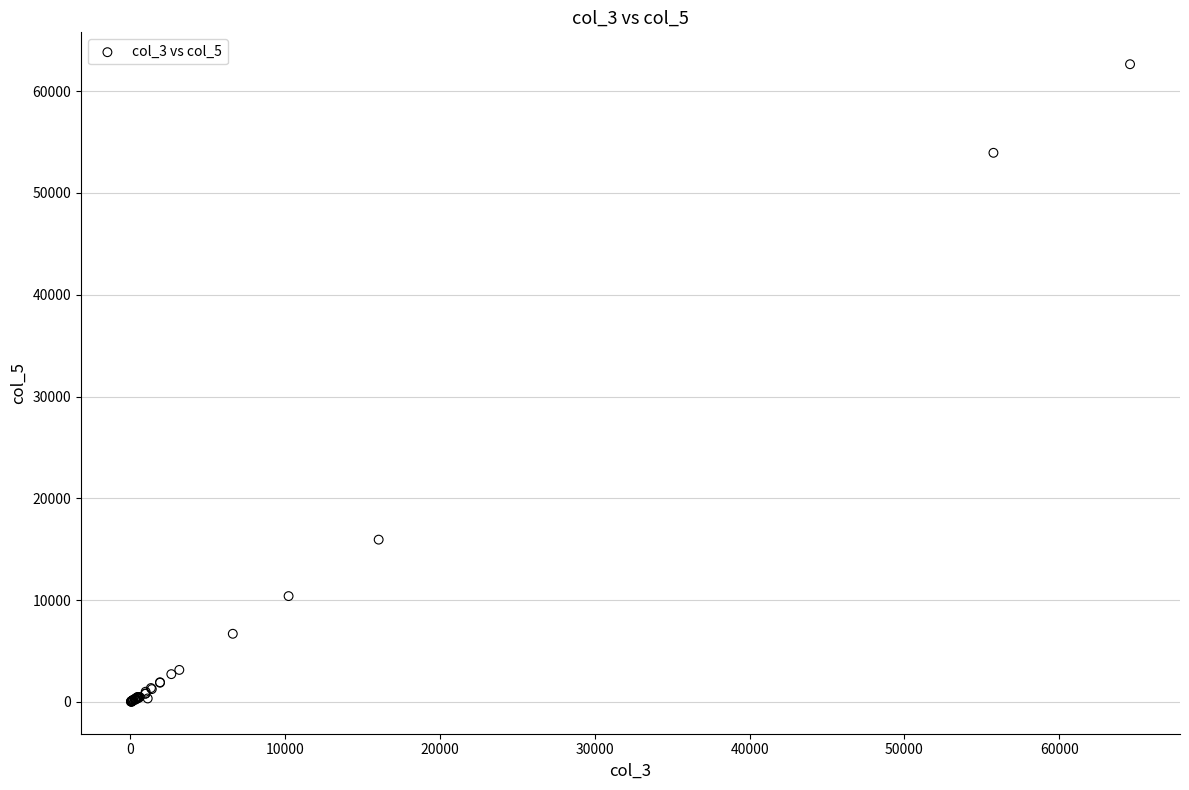

What Y value in the scatter plot is closest to 31323?

15938.3